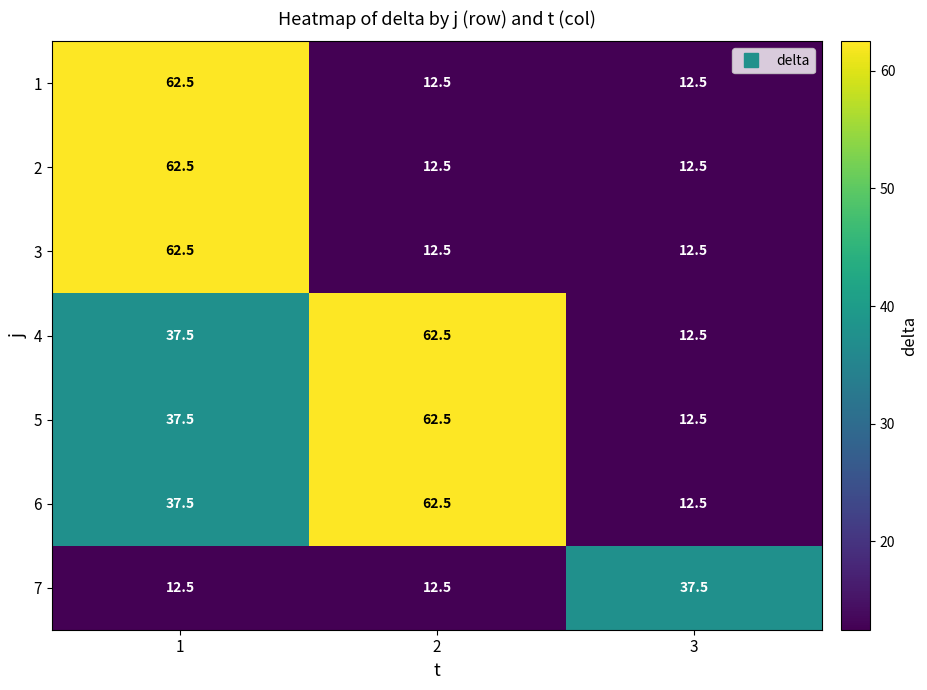

Reading left to right, extract all data points from this chart.

1: 1=62.5	2=12.5	3=12.5
2: 1=62.5	2=12.5	3=12.5
3: 1=62.5	2=12.5	3=12.5
4: 1=37.5	2=62.5	3=12.5
5: 1=37.5	2=62.5	3=12.5
6: 1=37.5	2=62.5	3=12.5
7: 1=12.5	2=12.5	3=37.5